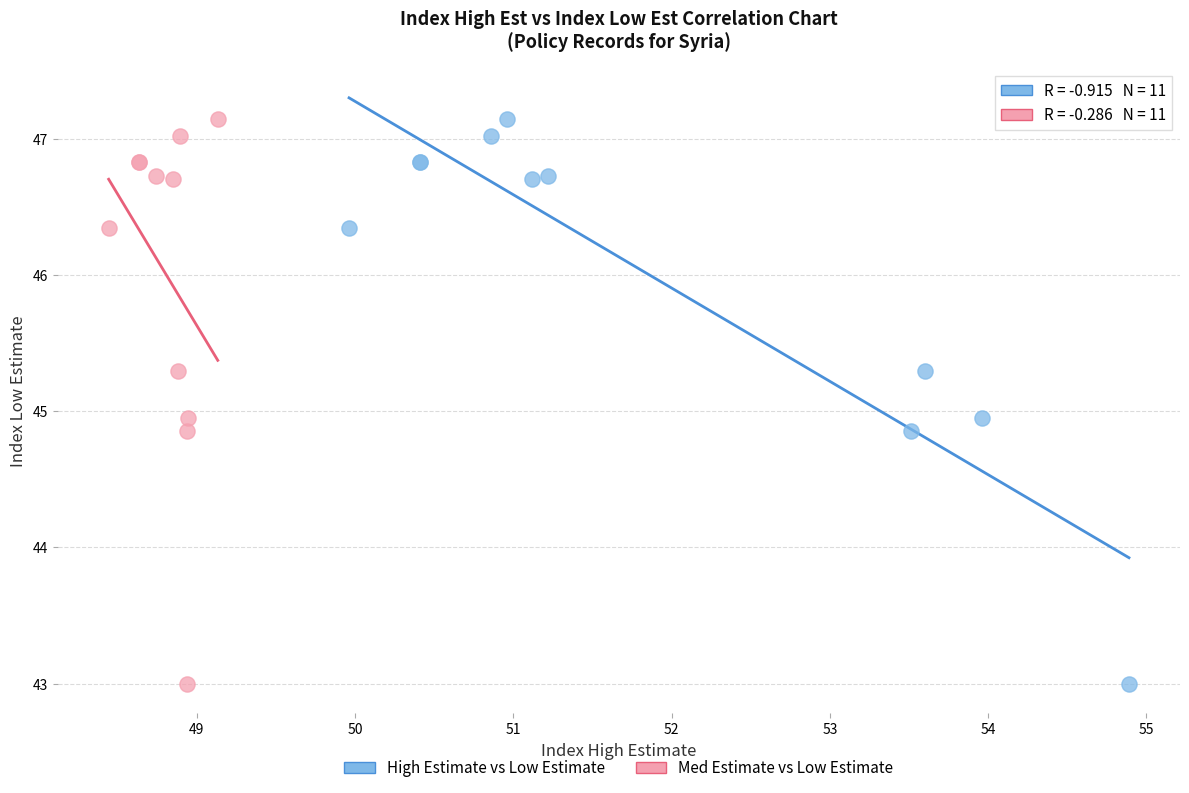

What are all the series names shown in the legend?

High Estimate vs Low Estimate, Med Estimate vs Low Estimate